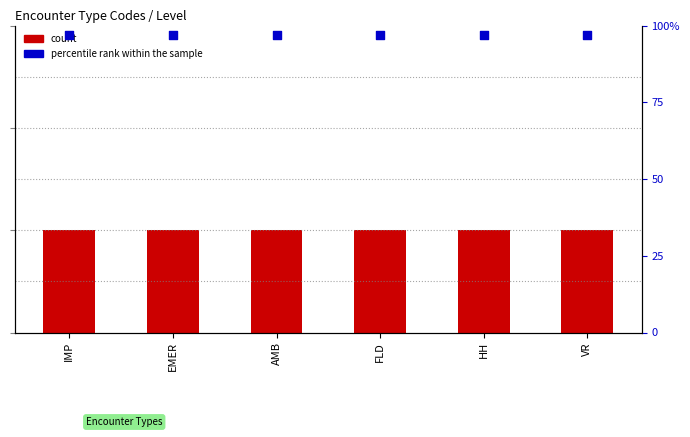

Which series has the largest total across all categories?

percentile rank within the sample